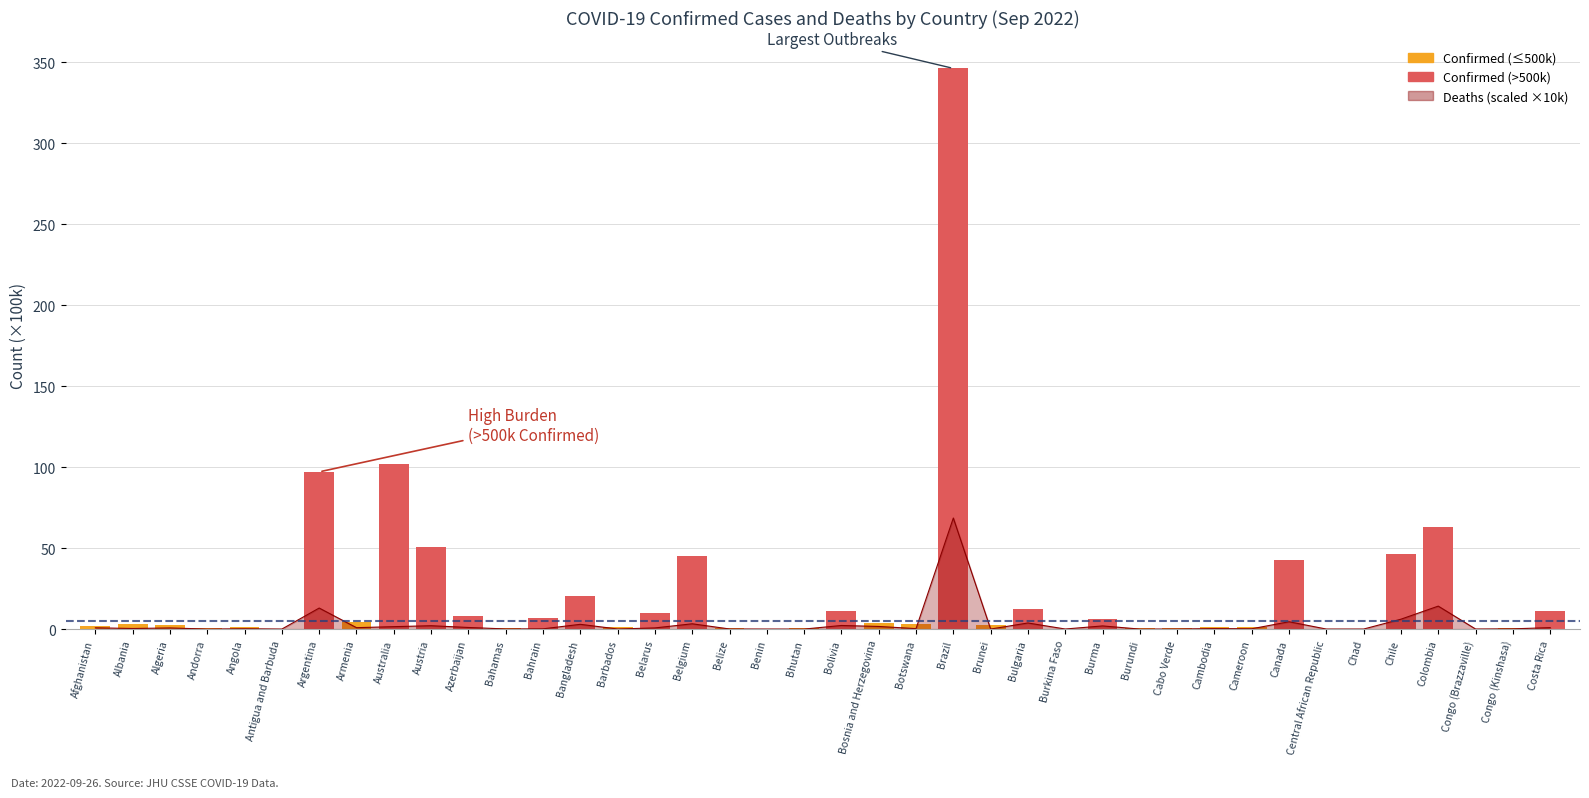

Does the chart contain stacked bars?

No